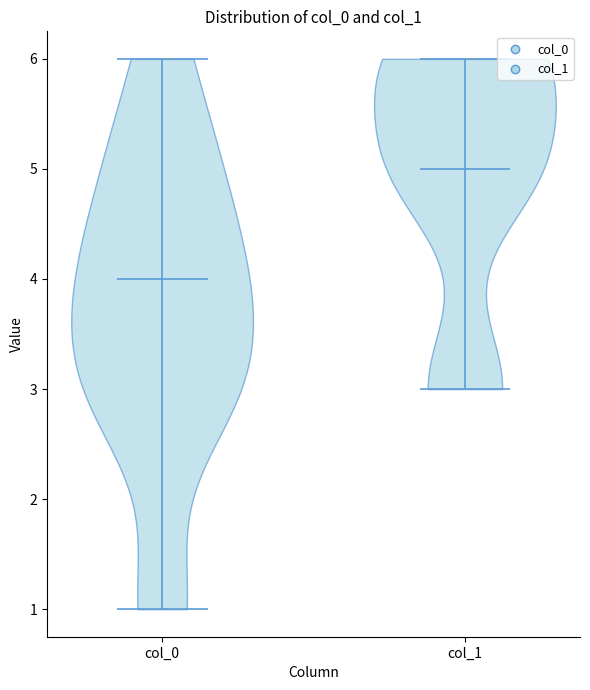

Reading left to right, read every violin against the y-axis: where its median line is, and the lowest and highest points it reaches. The values are not printed on the chart, so give them approximately, as read against the axis.

col_0: median line 4, lowest point 1, highest point 6
col_1: median line 5, lowest point 3, highest point 6